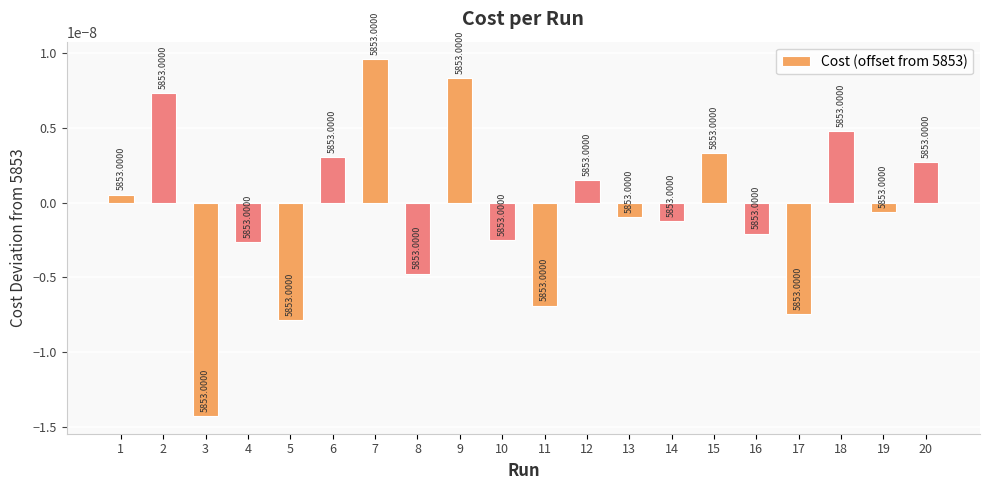

Where is the data nearest to the value 0?

1